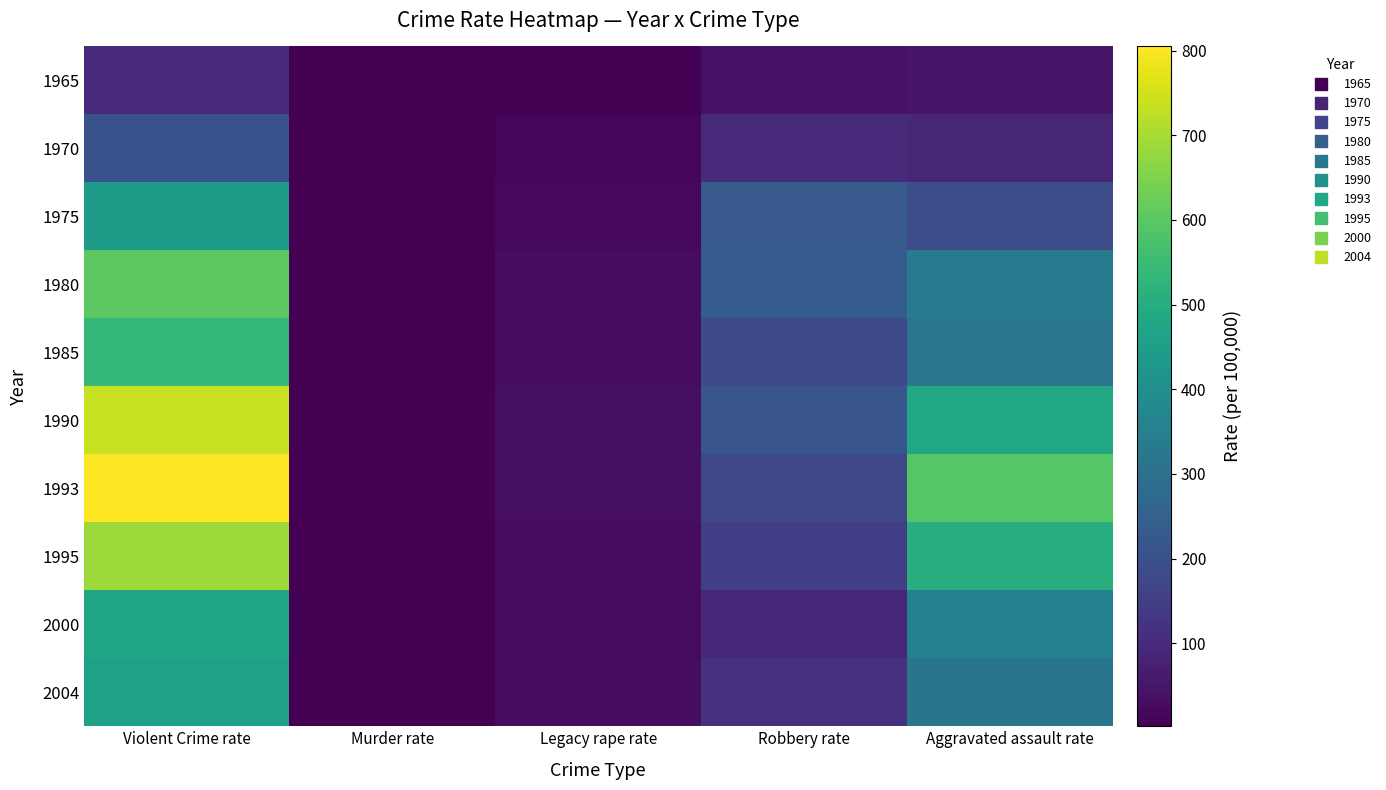

Rank the series by their maximum value, from lowest to highest.

1965, 1970, 1975, 2004, 2000, 1985, 1980, 1995, 1990, 1993